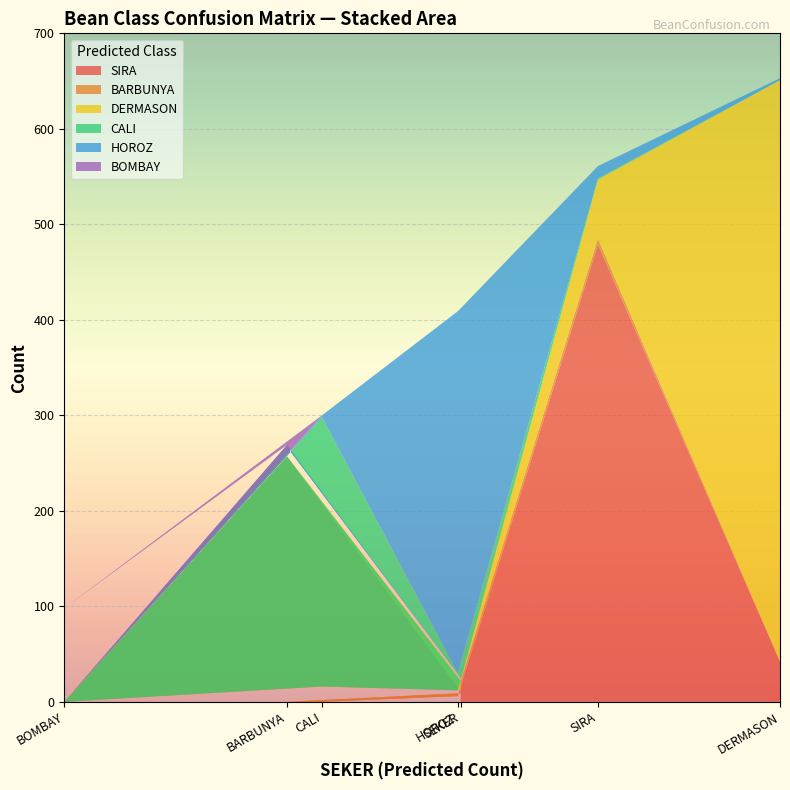

Reading left to right, list all the values displayed in this chart.

SIRA: SEKER=9	BARBUNYA=0	BOMBAY=0	CALI=0	HOROZ=6	SIRA=479	DERMASON=42
BARBUNYA: SEKER=2	BARBUNYA=257	BOMBAY=0	CALI=16	HOROZ=6	SIRA=6	DERMASON=0
DERMASON: SEKER=11	BARBUNYA=0	BOMBAY=0	CALI=0	HOROZ=0	SIRA=62	DERMASON=609
CALI: SEKER=3	BARBUNYA=10	BOMBAY=0	CALI=282	HOROZ=18	SIRA=1	DERMASON=0
HOROZ: SEKER=0	BARBUNYA=2	BOMBAY=0	CALI=2	HOROZ=379	SIRA=13	DERMASON=2
BOMBAY: SEKER=0	BARBUNYA=0	BOMBAY=98	CALI=0	HOROZ=0	SIRA=0	DERMASON=0